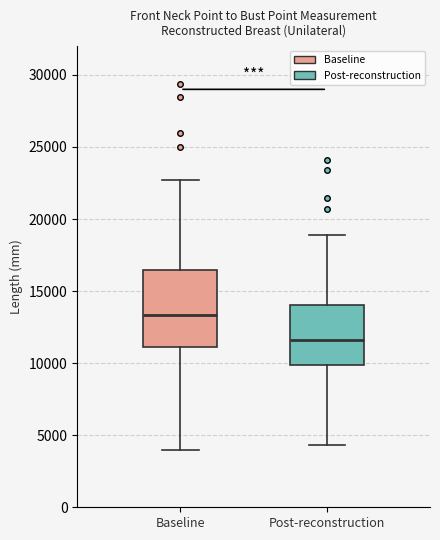

Reading left to right, read every box against the y-axis: the position of its median line, the range the box covers, and the ends of its whiskers. The values are not printed on the chart, so give them approximately, as read against the axis.

Baseline: median 13500, box 11000 to 16500, whiskers 4000 to 22500
Post-reconstruction: median 11500, box 10000 to 14000, whiskers 4500 to 19000